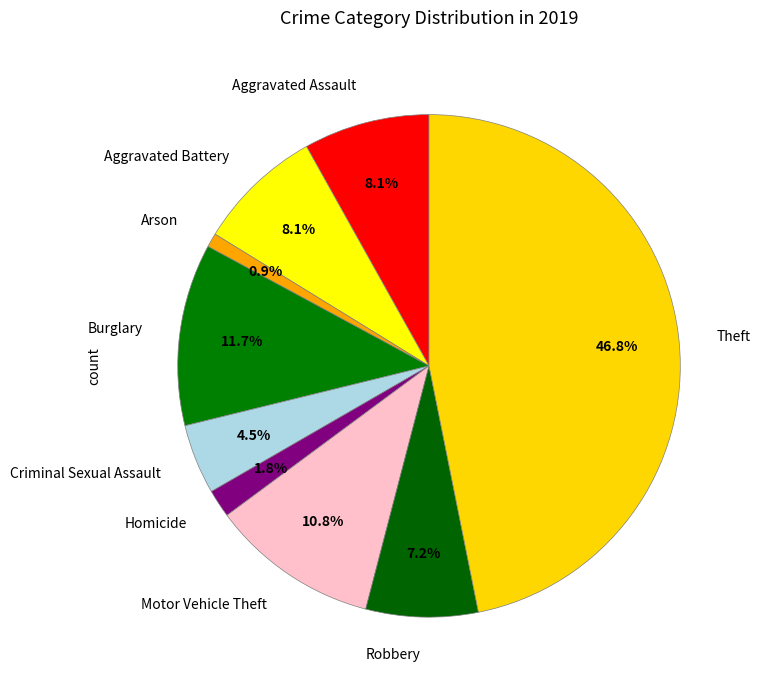

Combined, what portion of the pie is Aggravated Battery and Arson?

9.0%